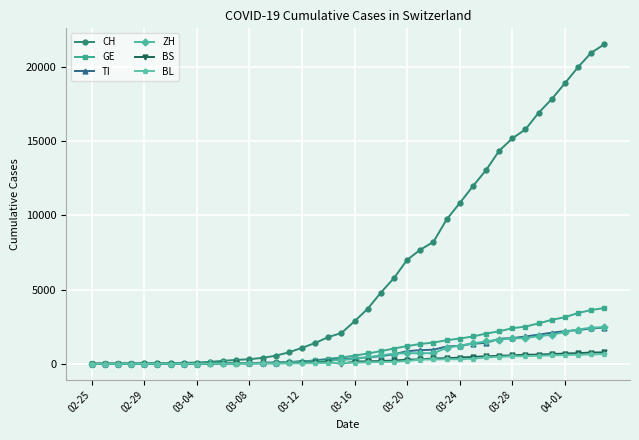

Which series has the largest total across all categories?

CH